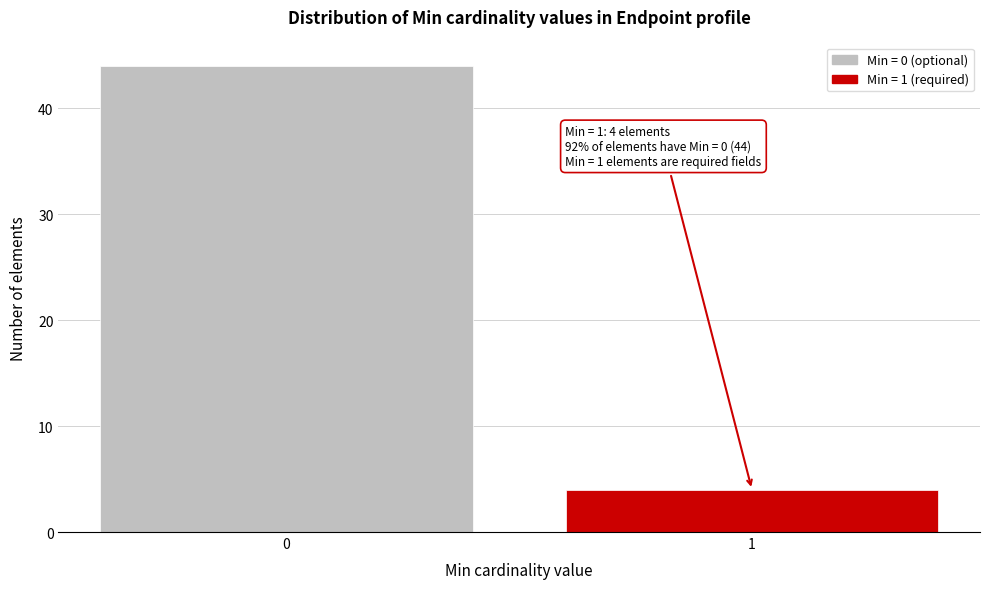

Reading left to right, list all the values displayed in this chart.

0=44	1=4